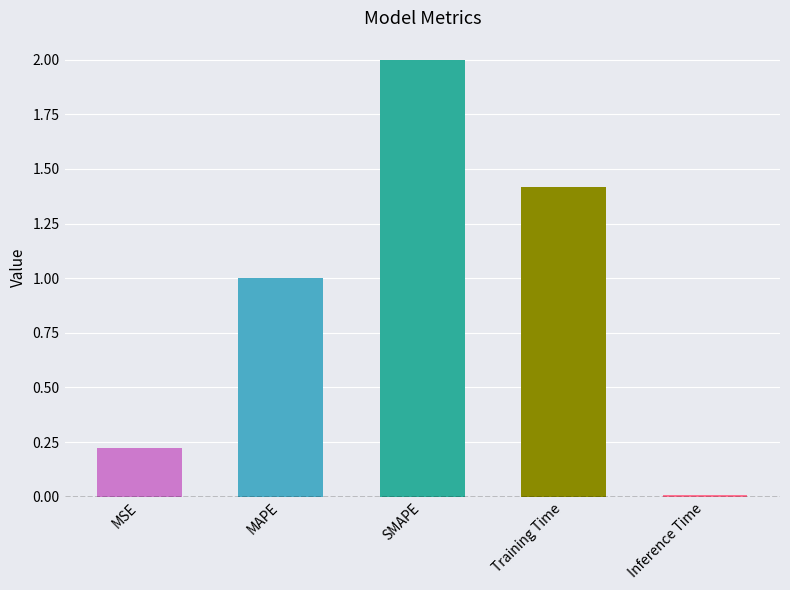

What is the difference between the maximum and second lowest values?

1.8